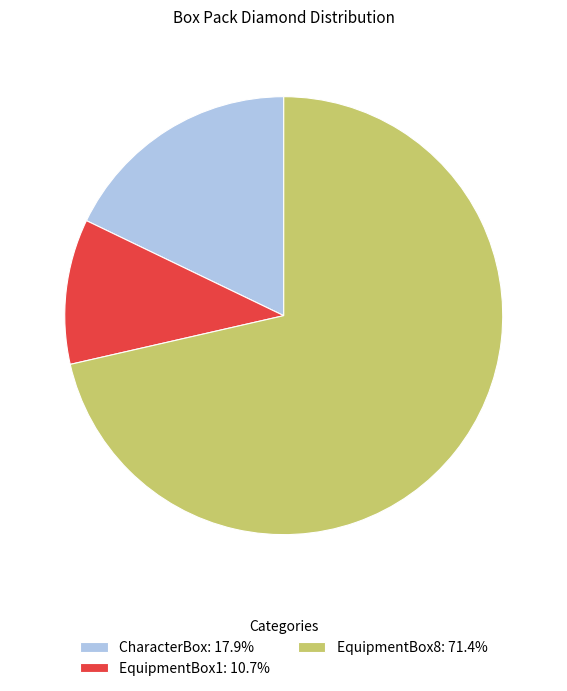

Approximately how many times larger is the value at EquipmentBox8: 71.4% compared to CharacterBox: 17.9%?

4.0